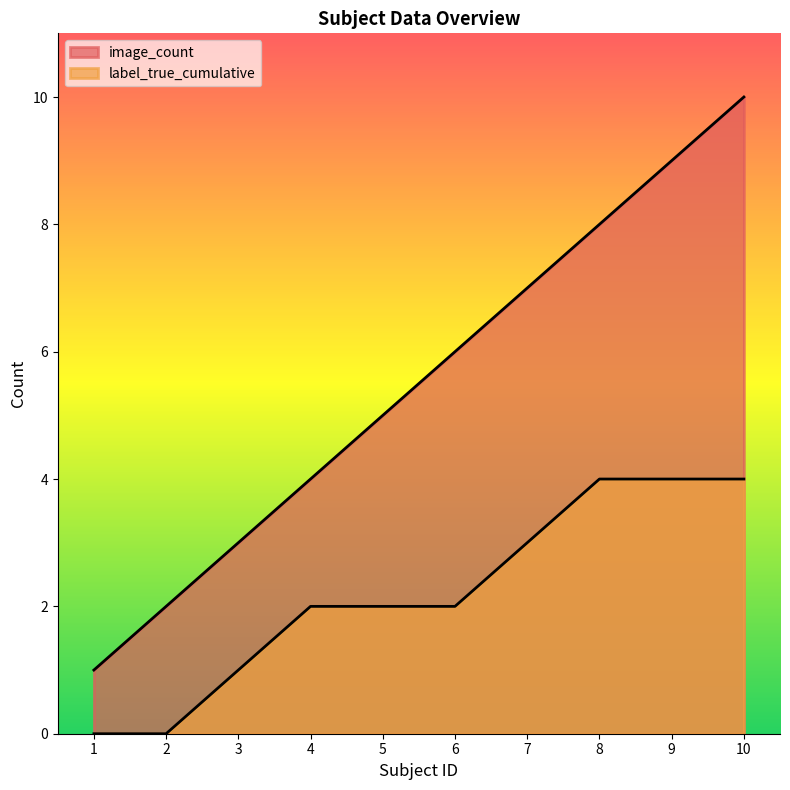

The value of image_count at 2 is 2. True or false?

True